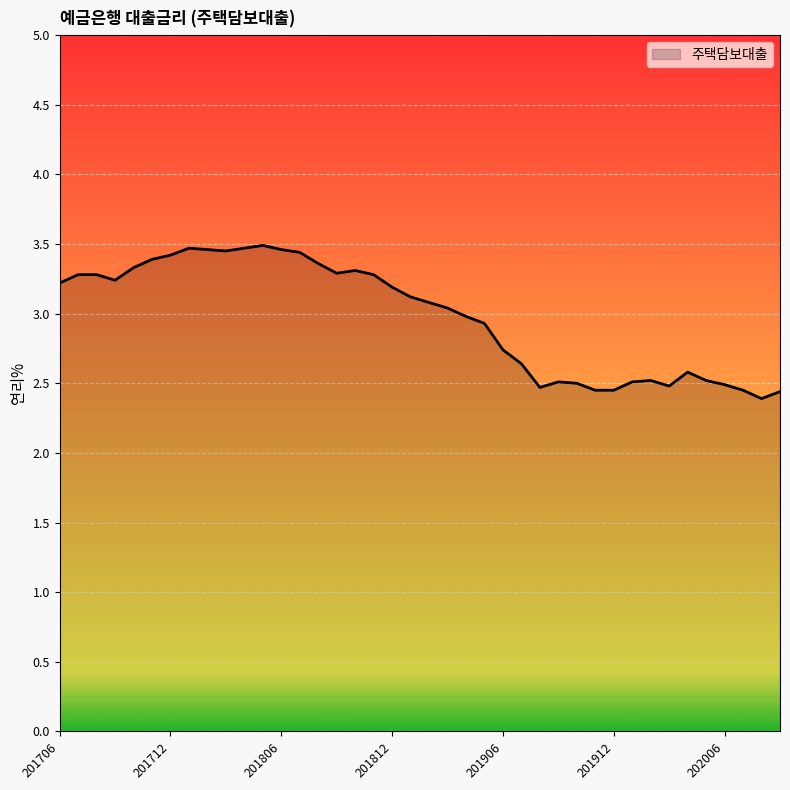

What is the maximum value shown in the chart?

3.5